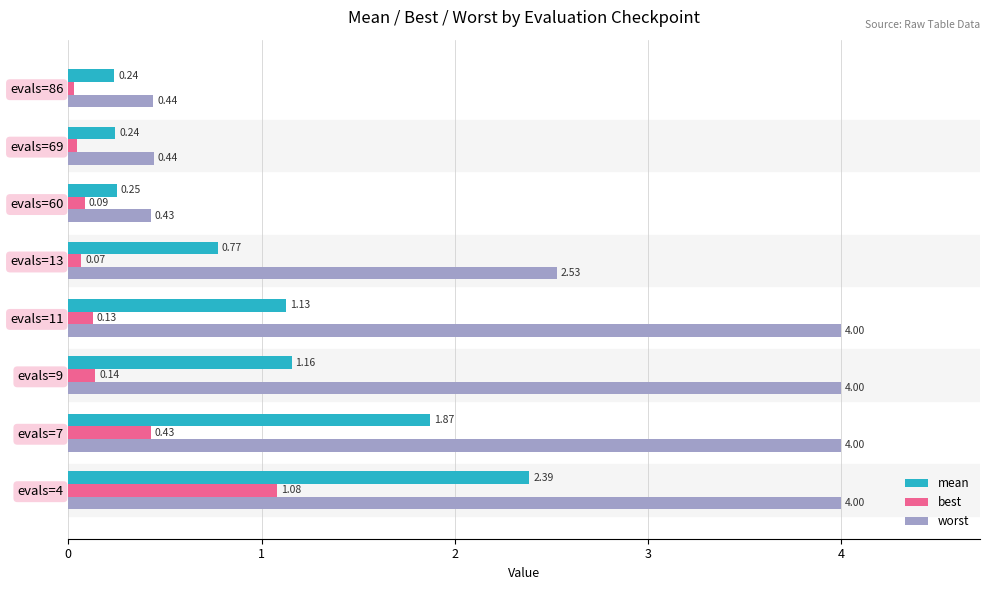

Which series has the largest range (max minus min)?

worst